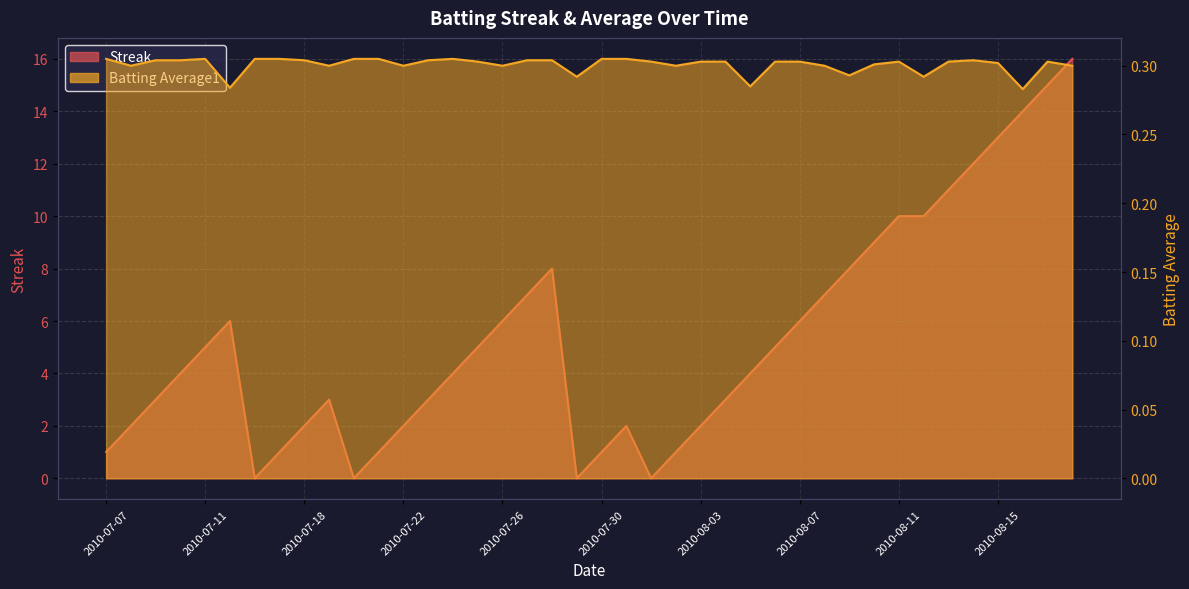

What is the total value across all series at 2010-07-19?

3.3